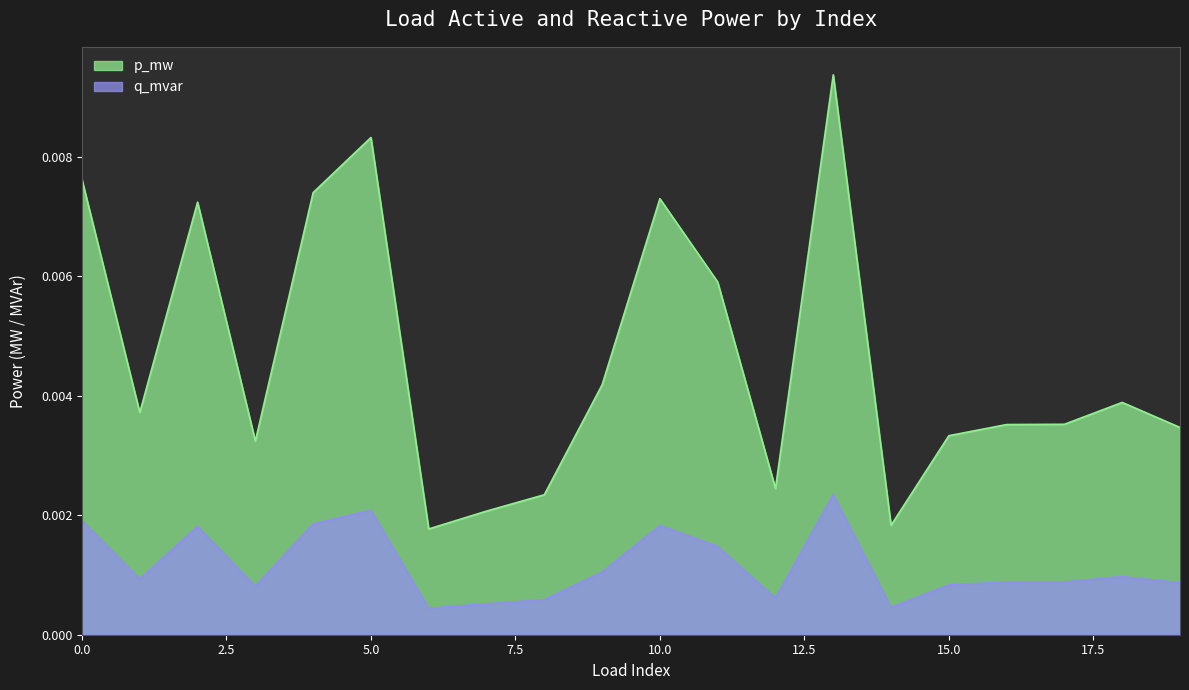

Where is the first local maximum for q_mvar?

2